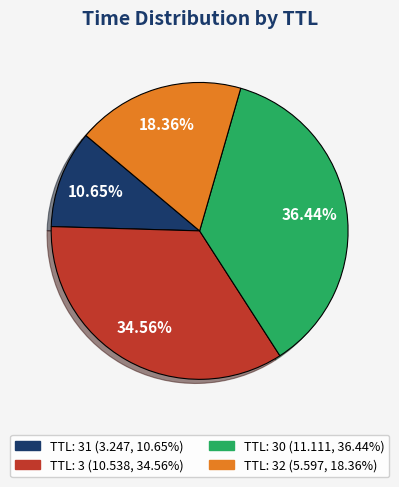

Does any single category account for the majority?

No